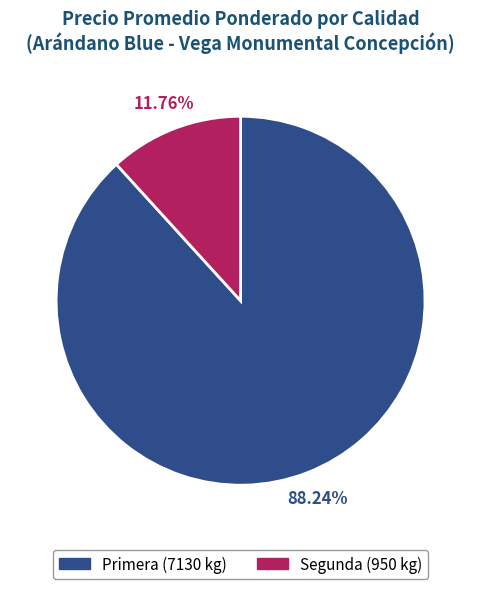

To the nearest percent, what is the average slice percentage?

50%